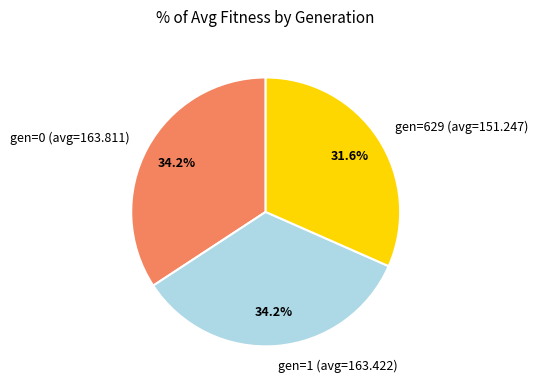

The gen=629 (avg=151.247) slice represents 22% of the pie. True or false?

False